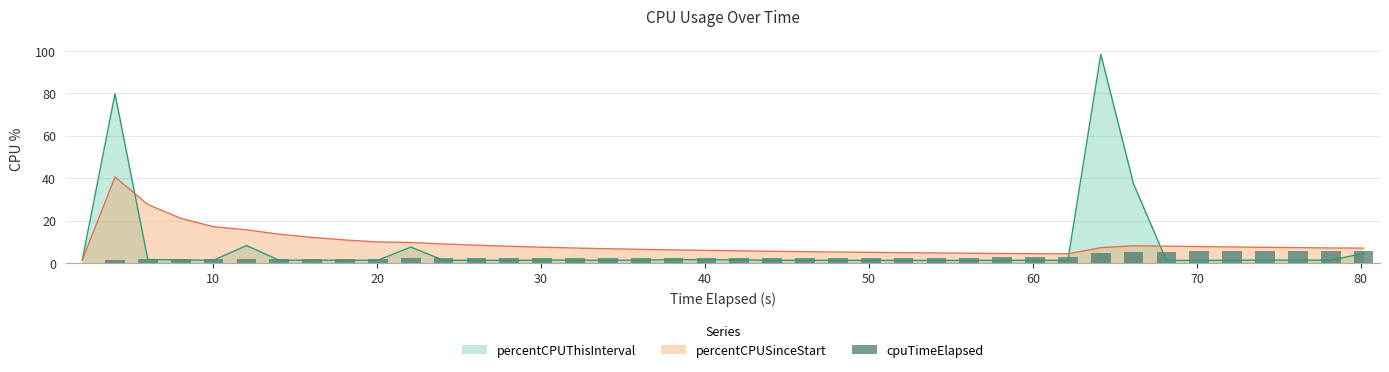

How many data points does each series have?

40